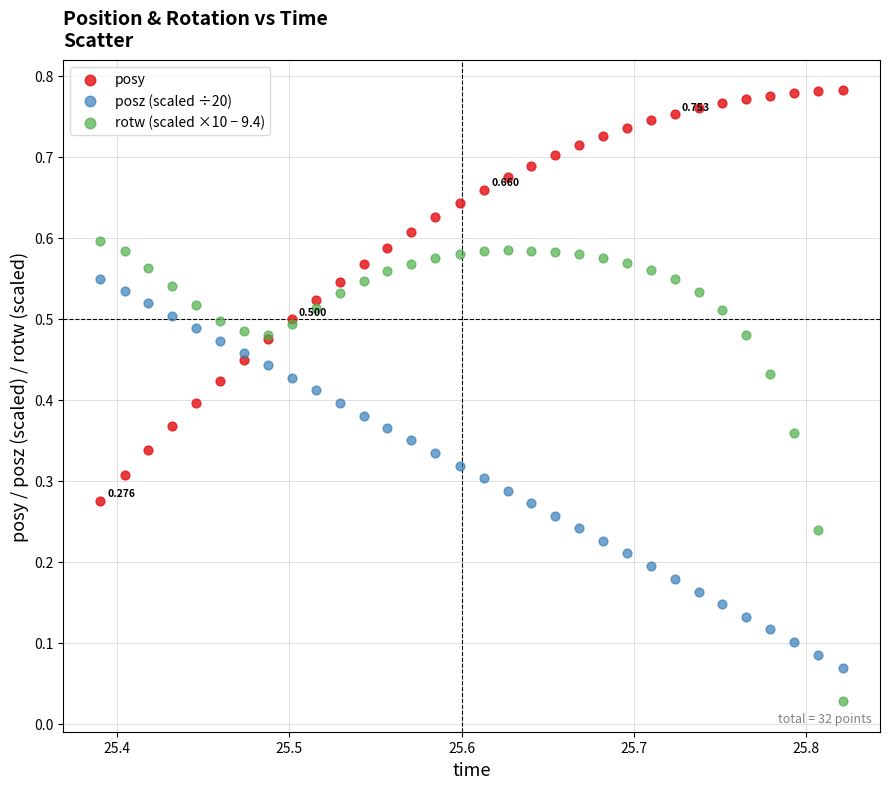

Which series reaches the maximum Y coordinate?

posy